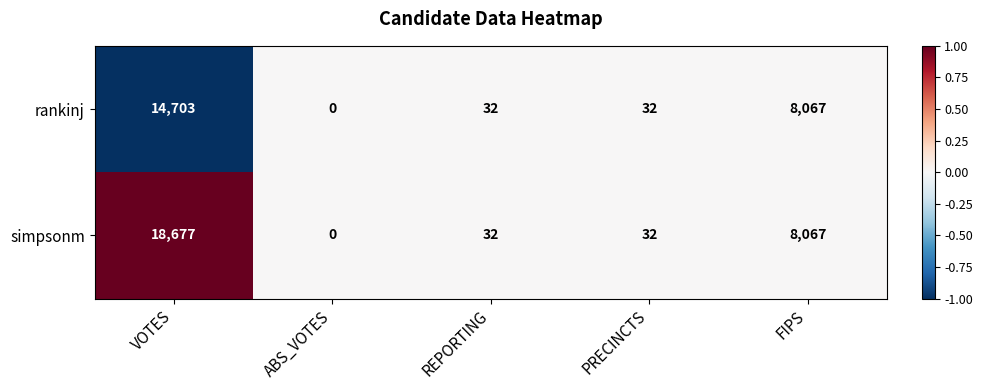

At which label does rankinj reach its minimum?

ABS_VOTES